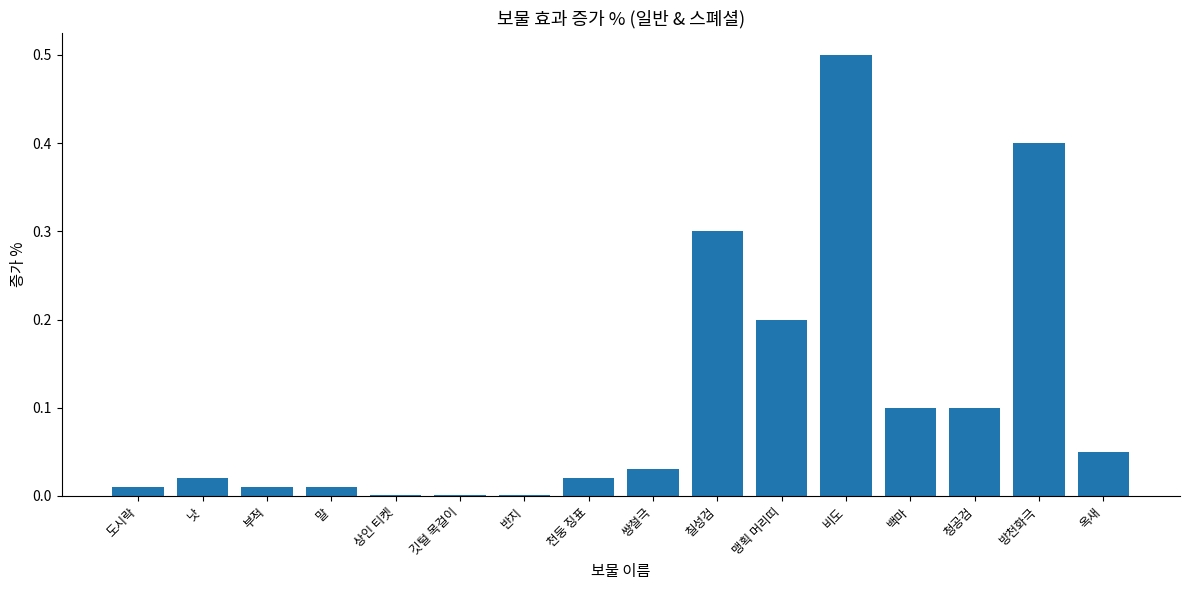

What is the change in value from 반지 to 비도?

+0.5